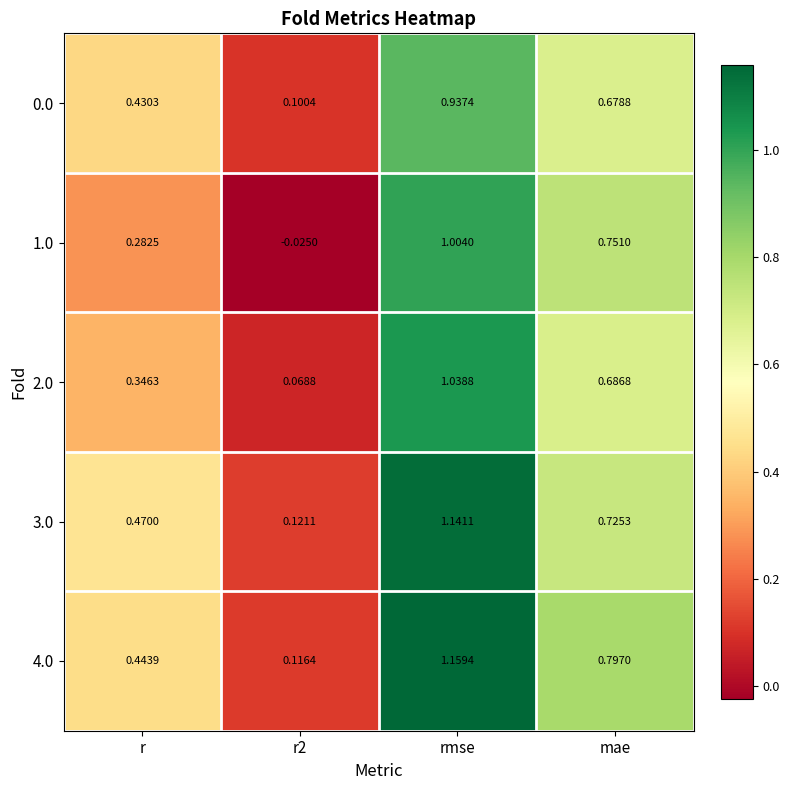

At which category is the sum across all series the highest?

rmse